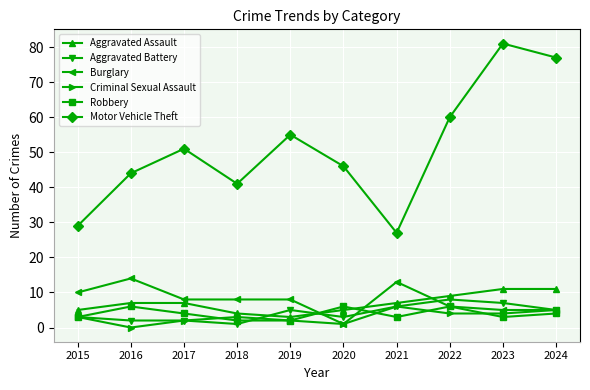

Is this an area chart (filled region under the line)?

No